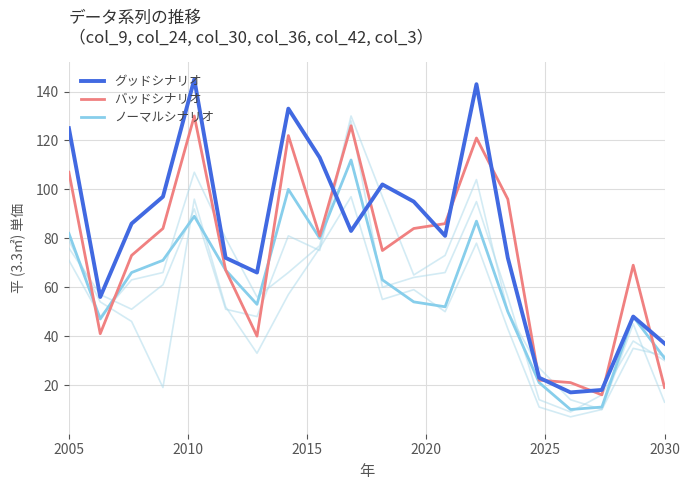

What is the maximum value for ノーマルシナリオ?

112